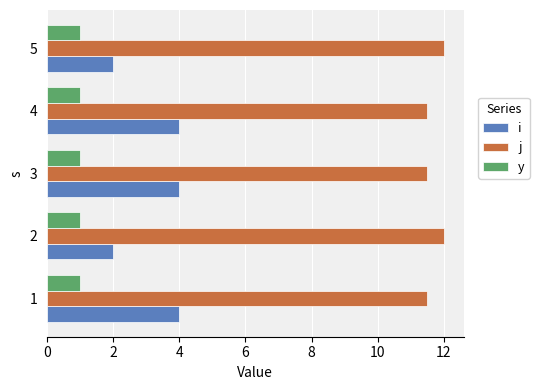

True or false: i has a value of 2.0 at 2.

True